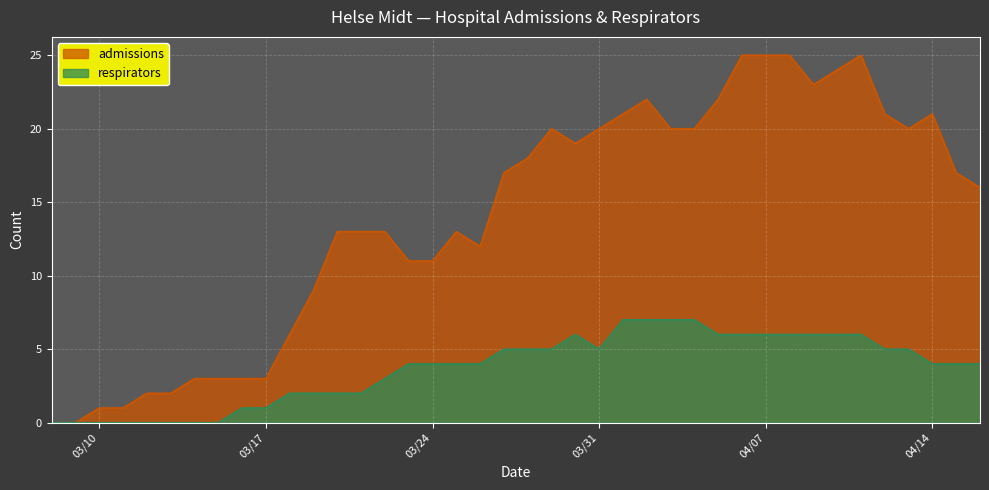

Reading left to right, what are all the values shown in this chart?

admissions: 0	0	1	1	2	2	3	3	3	3	6	9	13	13	13	11	11	13	12	17	18	20	19	20	21	22	20	20	22	25	25	25	23	24	25	21	20	21	17	16
respirators: 0	0	0	0	0	0	0	0	1	1	2	2	2	2	3	4	4	4	4	5	5	5	6	5	7	7	7	7	6	6	6	6	6	6	6	5	5	4	4	4